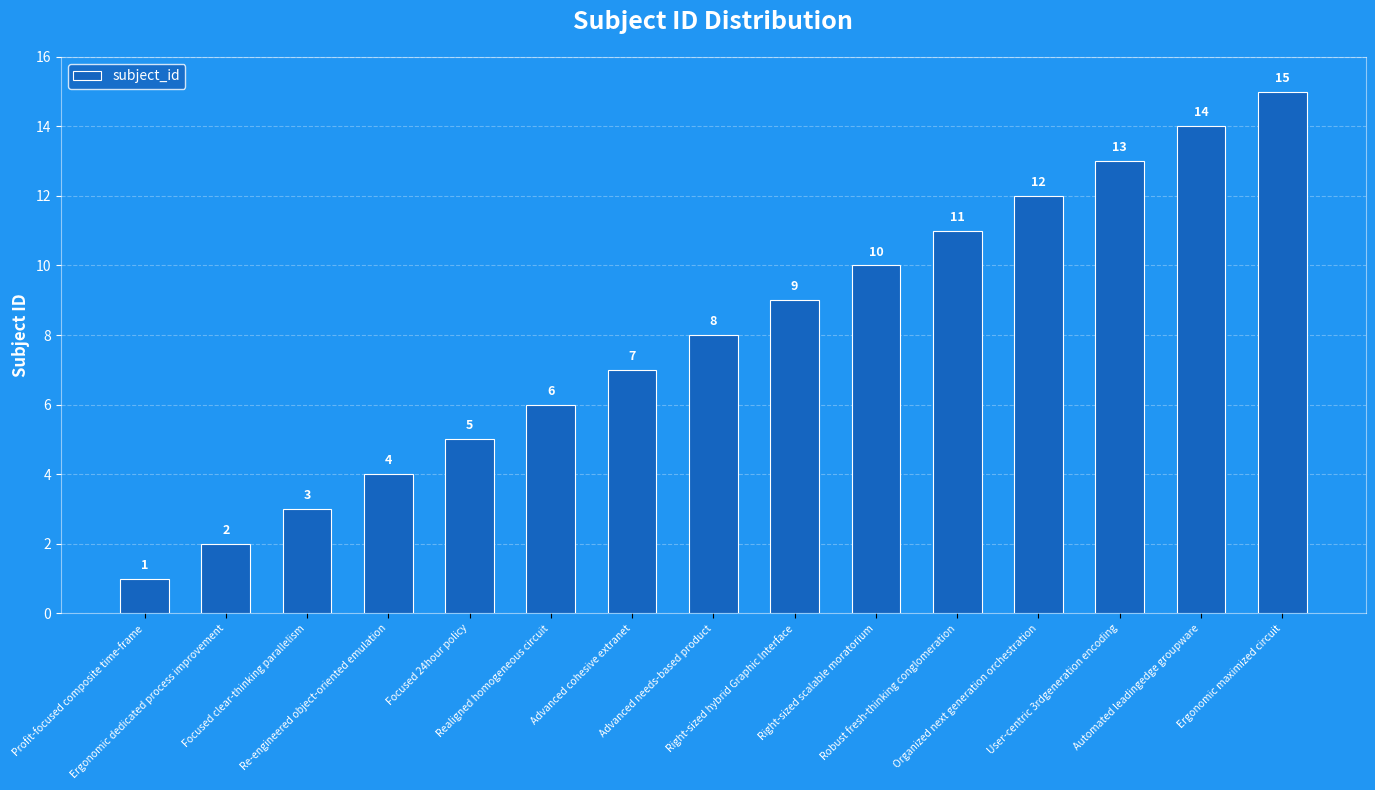

What is the value of the 3rd bar from the left?

3